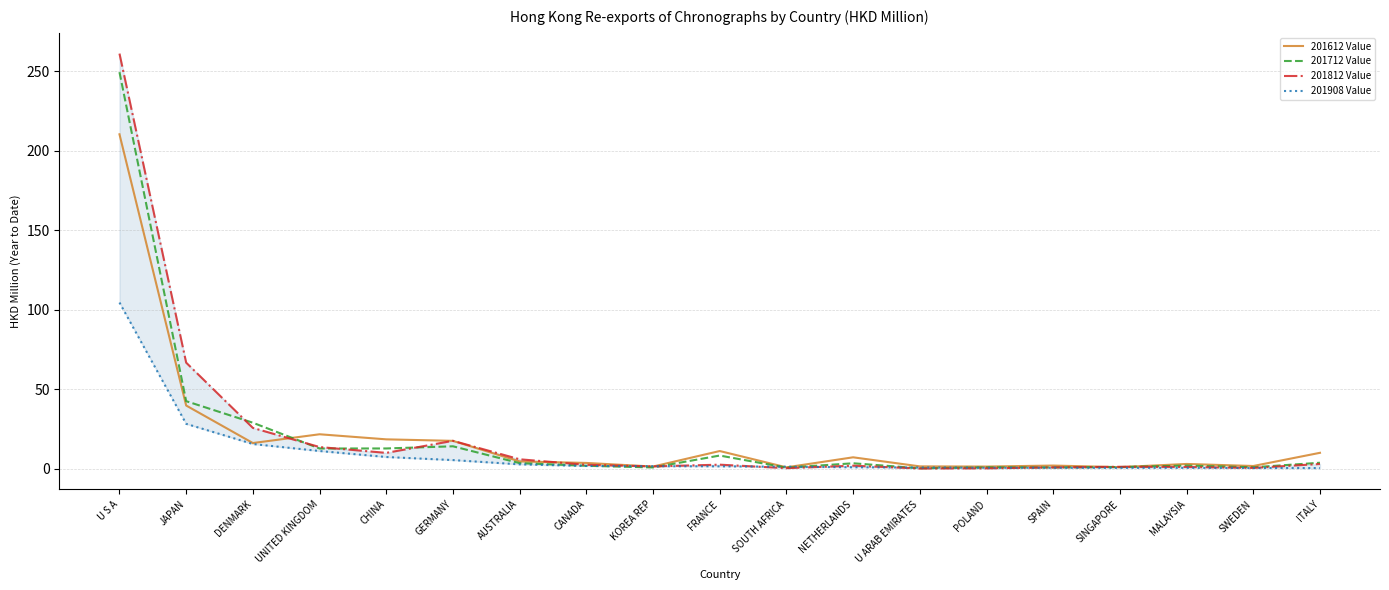

Is it true that 201812 Value equals 0.5 at SOUTH AFRICA?

False